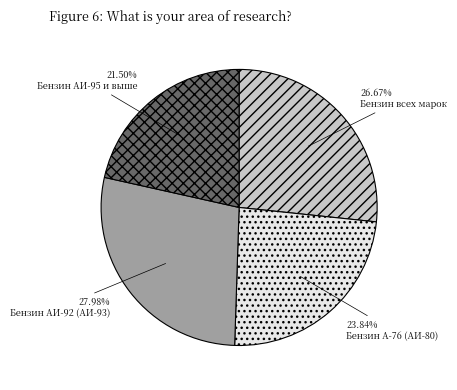

How many slices are in this pie chart?

4